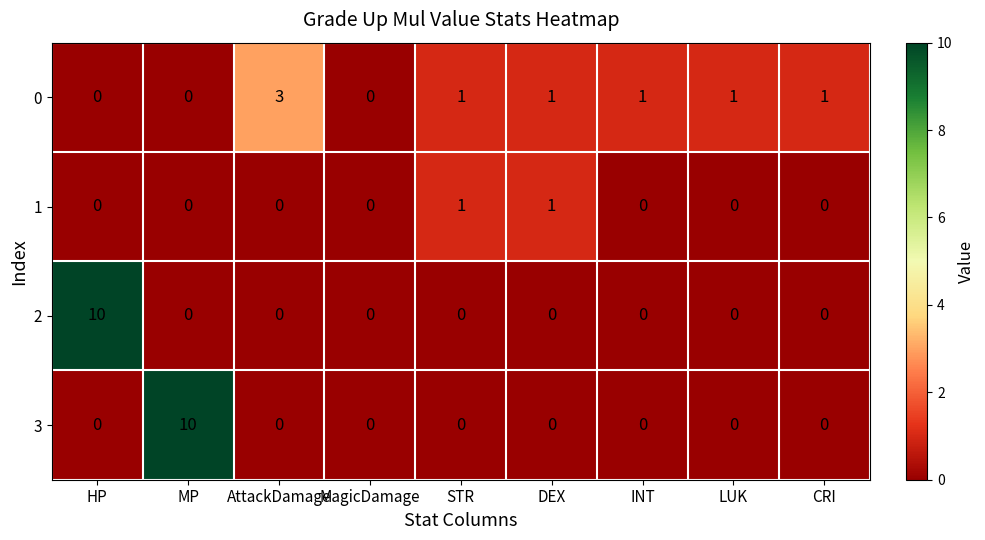

Is the value of 0 at LUK greater than the value of 3 at MP?

No